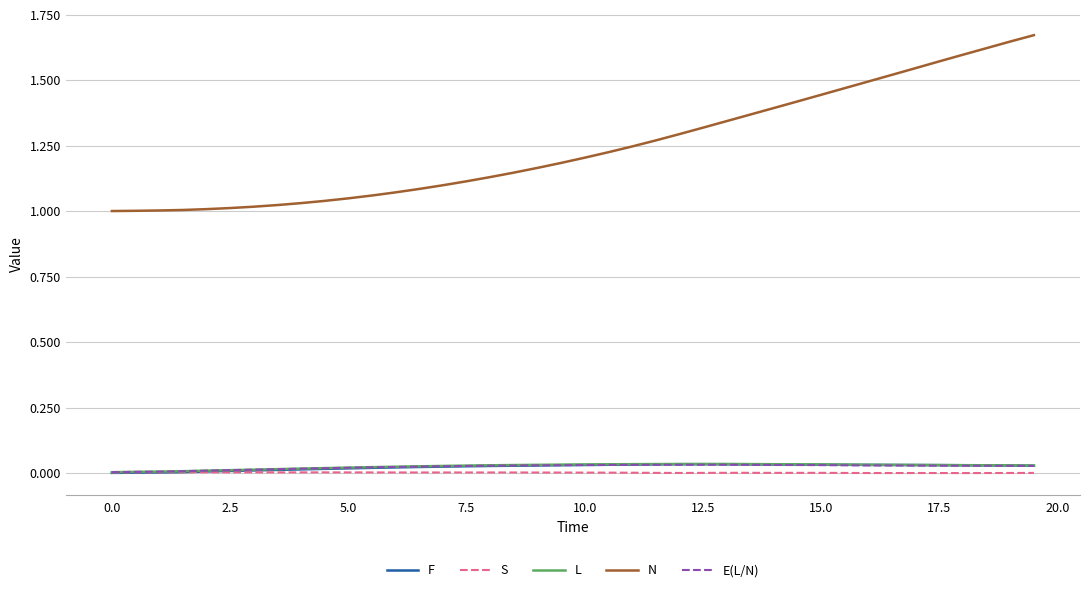

Which series has the largest total across all categories?

N